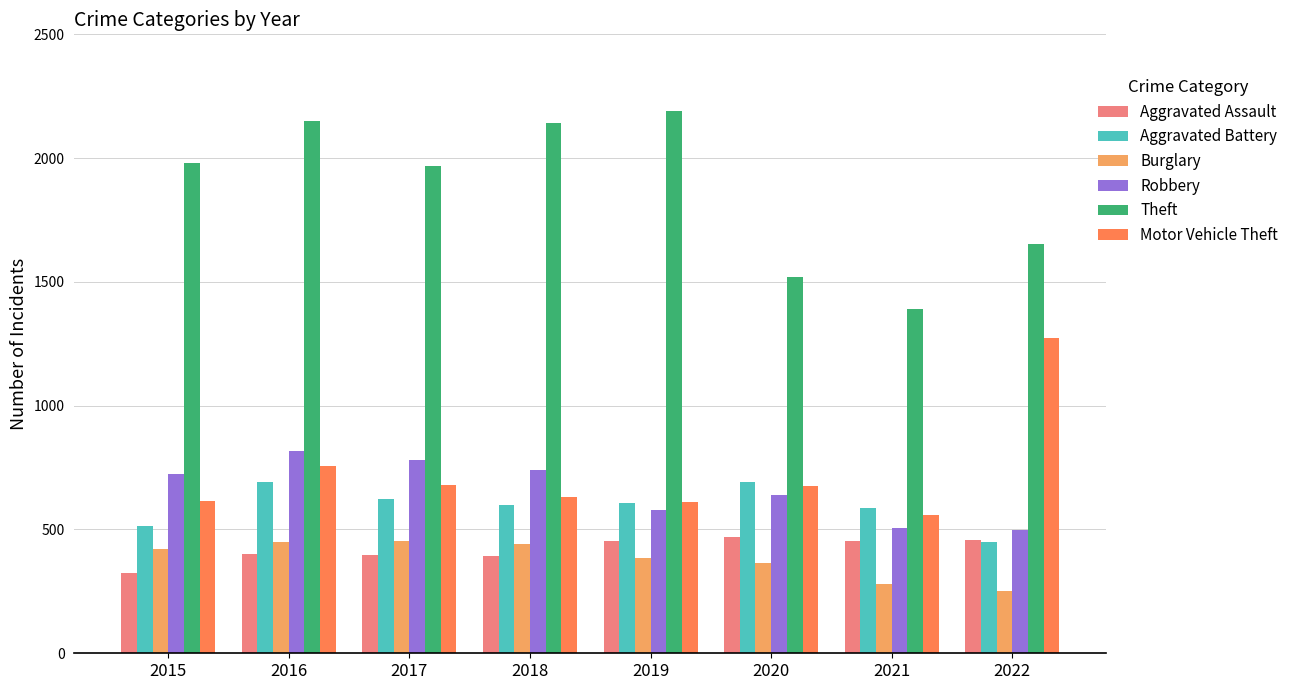

The value of Aggravated Battery at 2018 is 856. True or false?

False